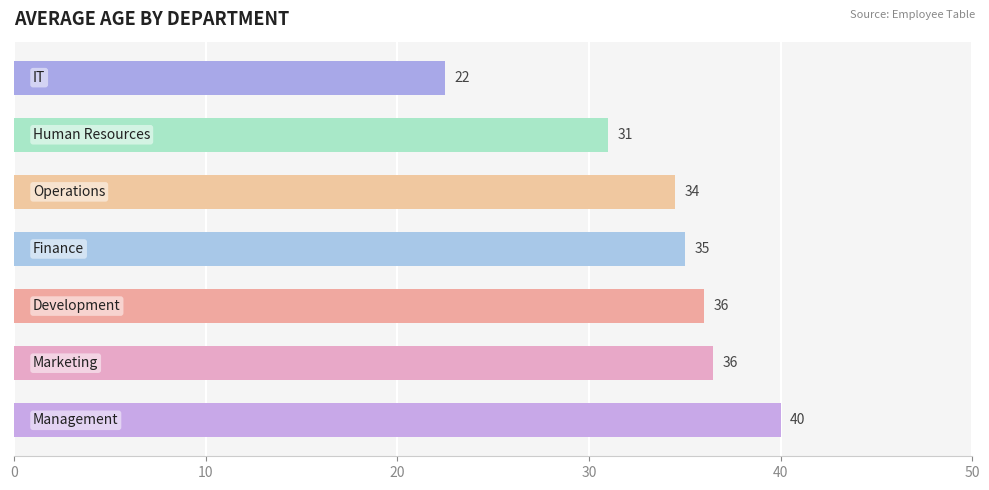

What is the difference between the maximum and second lowest values?

9.0